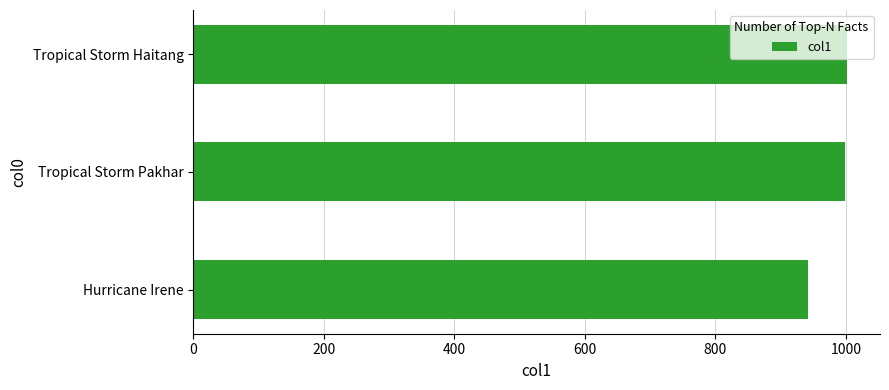

How many series are shown in this chart?

1